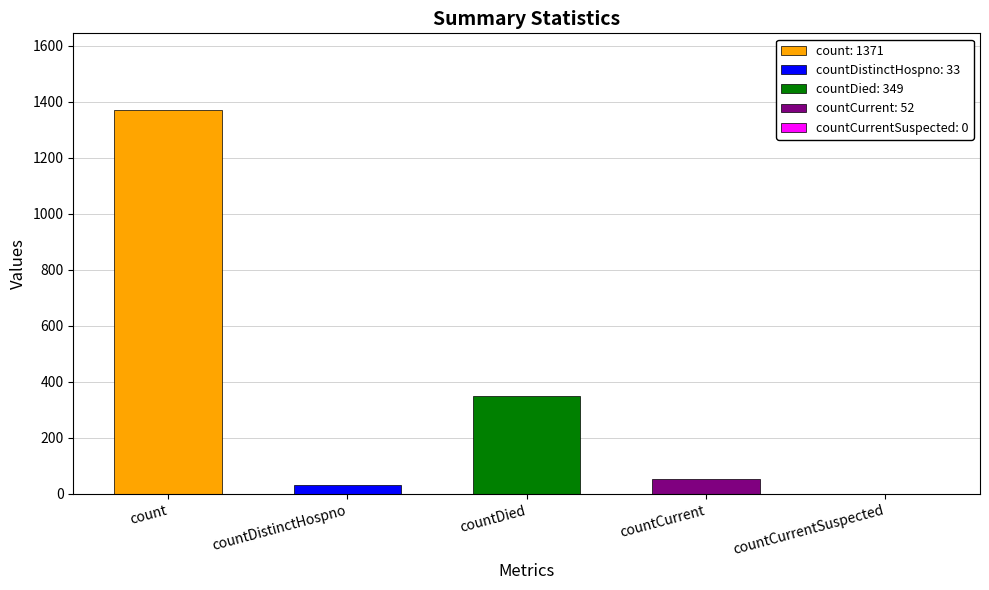

At which label is the value closest to 685?

countDied